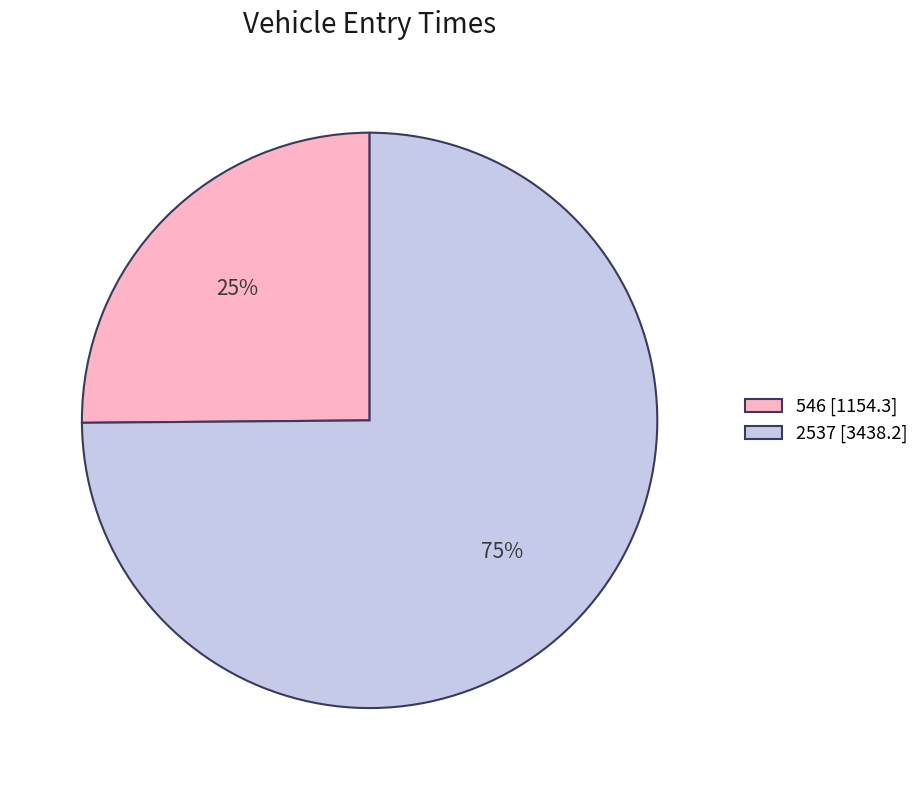

Which category accounts for the majority?

2537